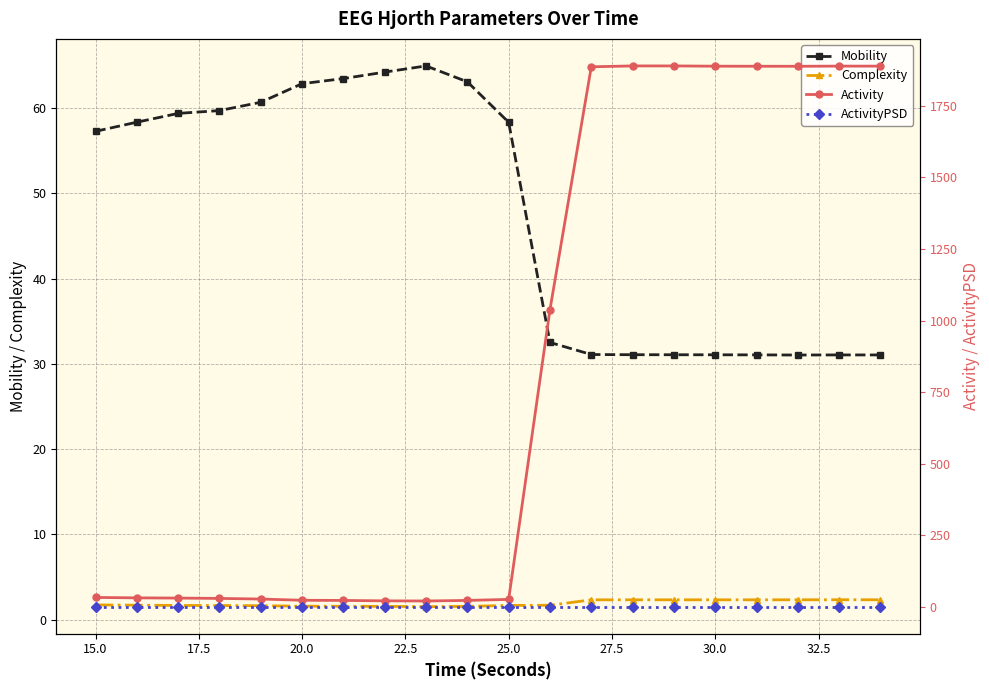

What is the lowest value of the Complexity series?

1.5